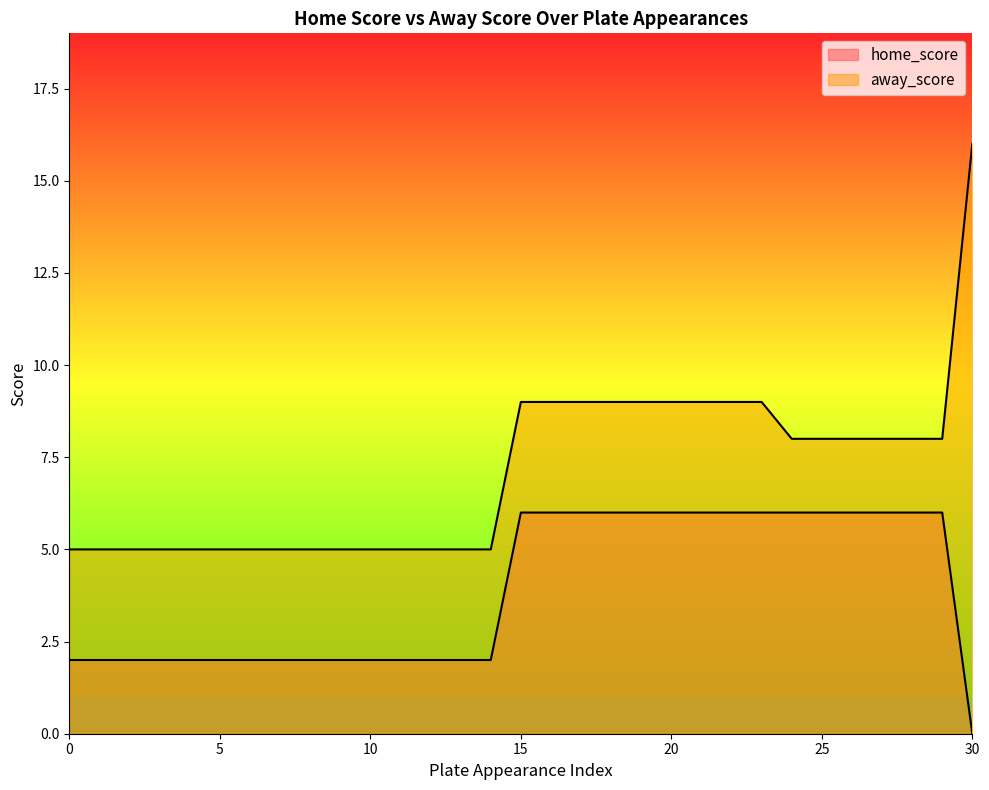

Count the number of categories in the chart.

31